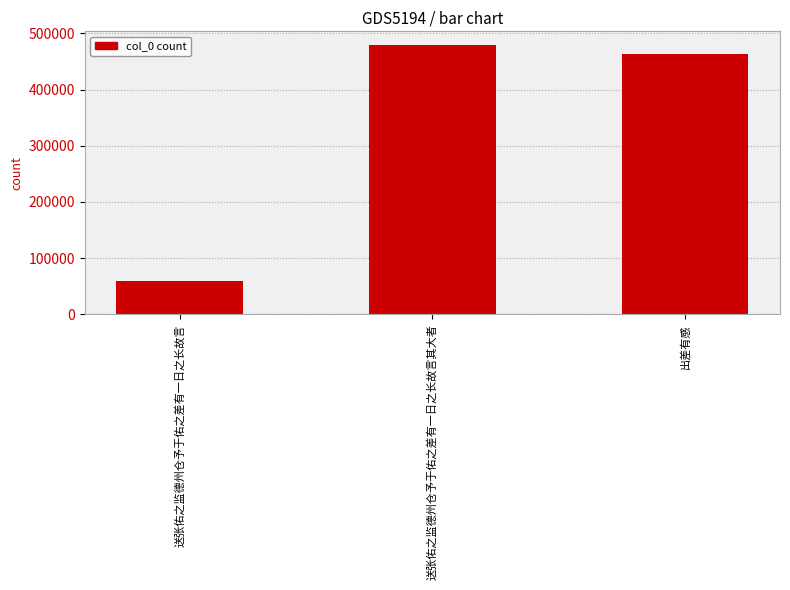

Reading left to right, list all the values displayed in this chart.

送张佑之监德州仓予于佑之差有一日之长故言=60012	送张佑之监德州仓予于佑之差有一日之长故言其大者=479506	出差有感=462934